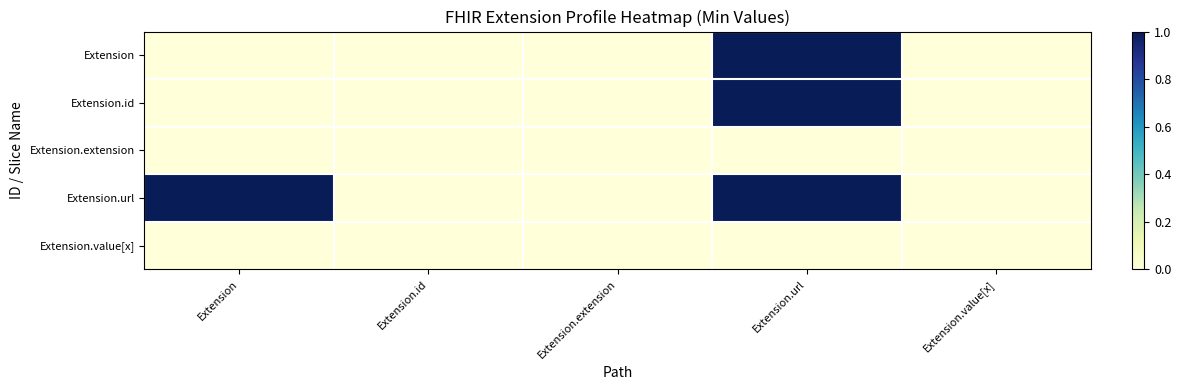

Count the number of data series in this chart.

5